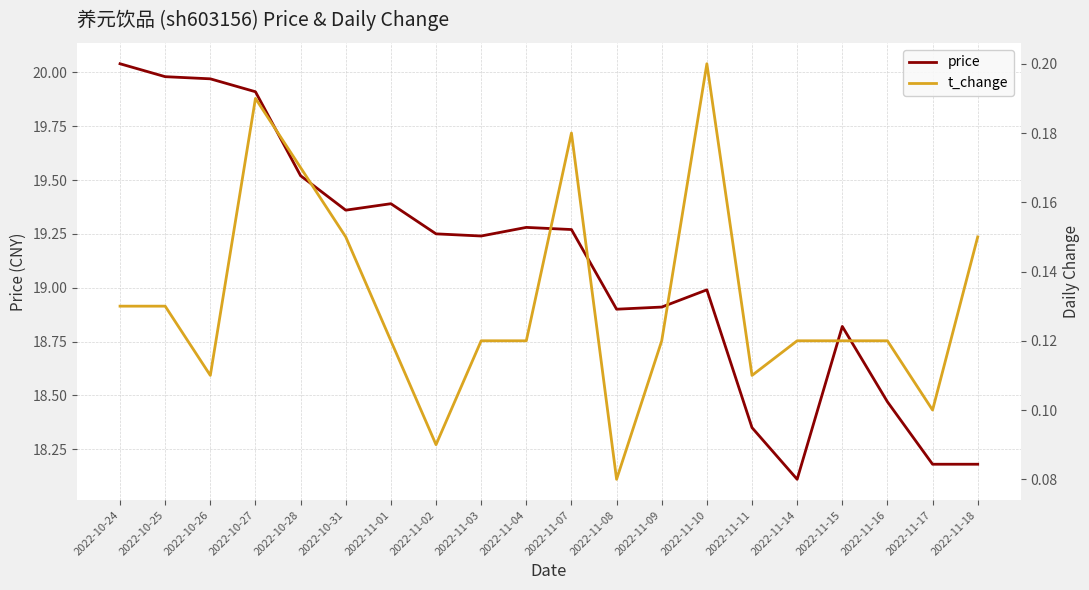

How many values in the price series exceed 19?

11